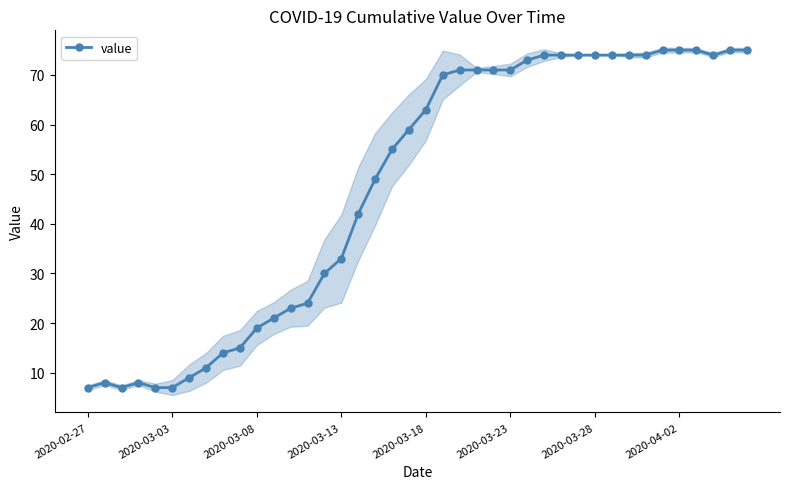

What is the minimum value for value?

7